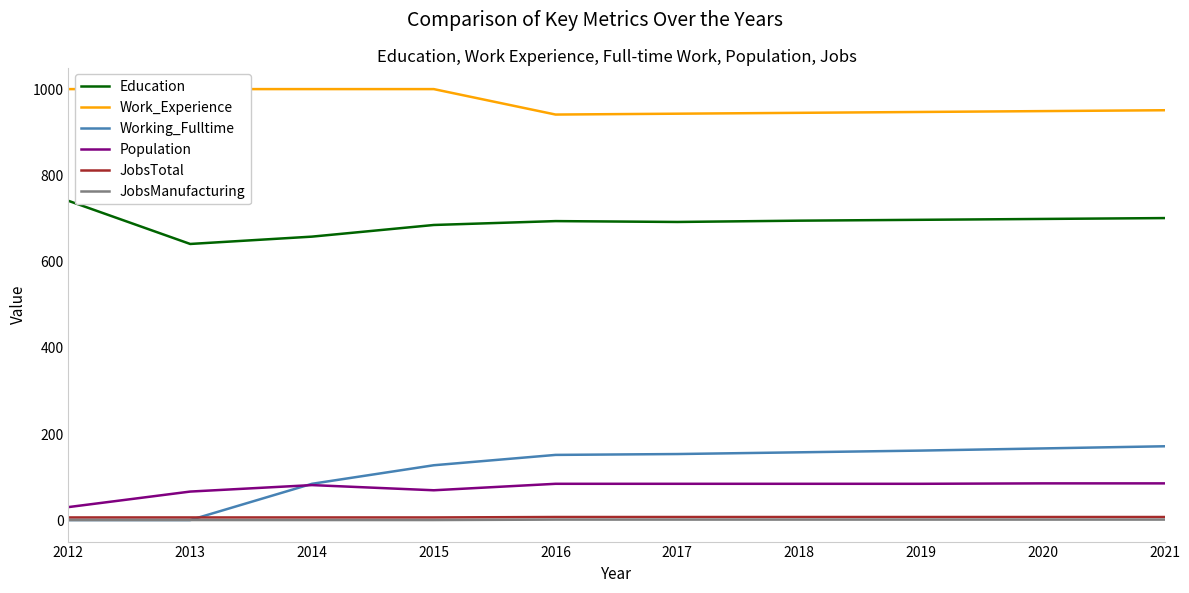

What is the difference between the second highest and second lowest values in the JobsTotal series?

1